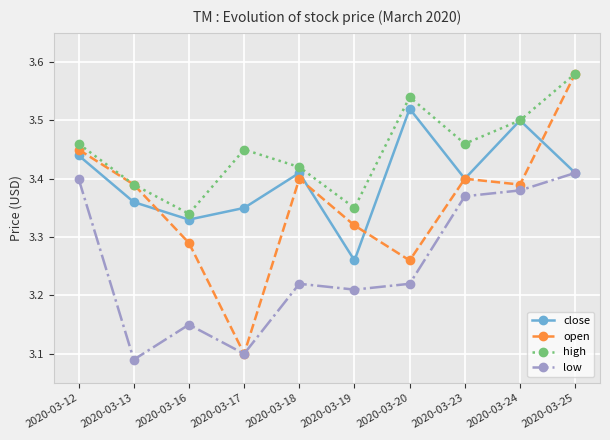

The close series shows 4.6 at 2020-03-24. True or false?

False